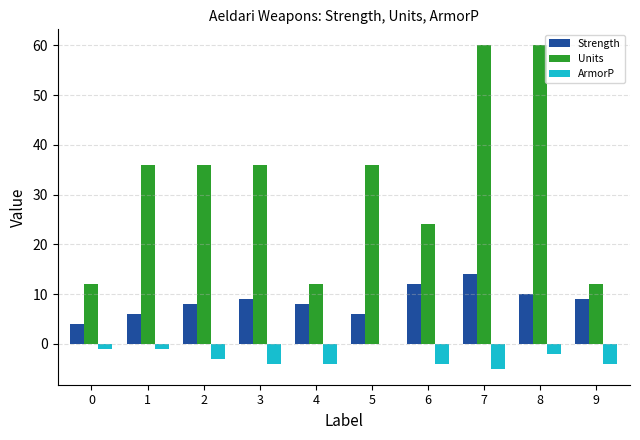

Count the number of data series in this chart.

3